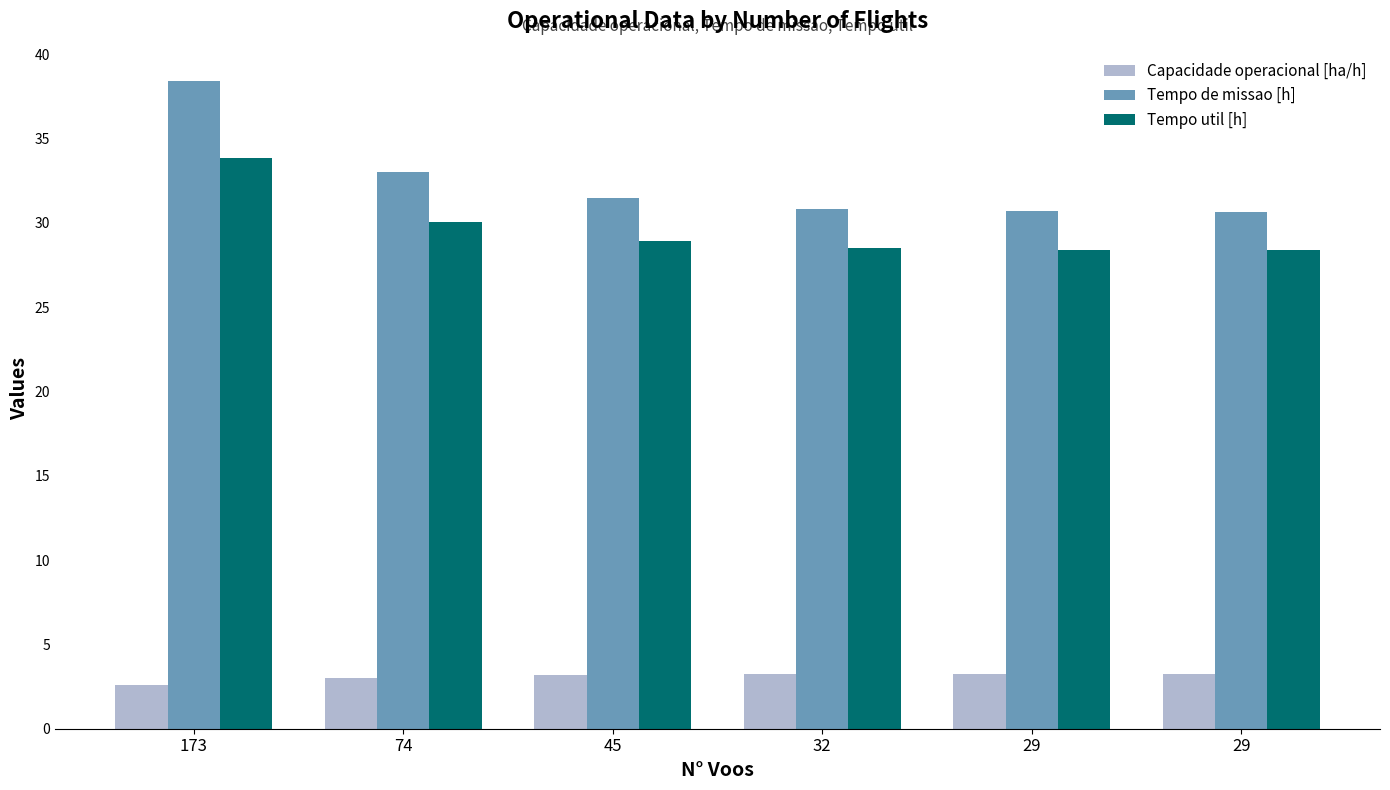

How many groups of bars are there?

6